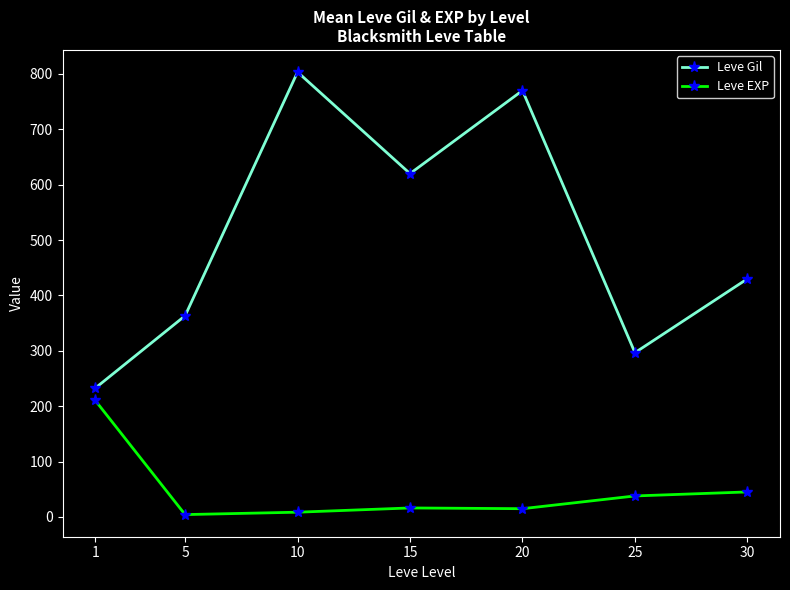

The value of Leve Gil at 5 is 120.4. True or false?

False